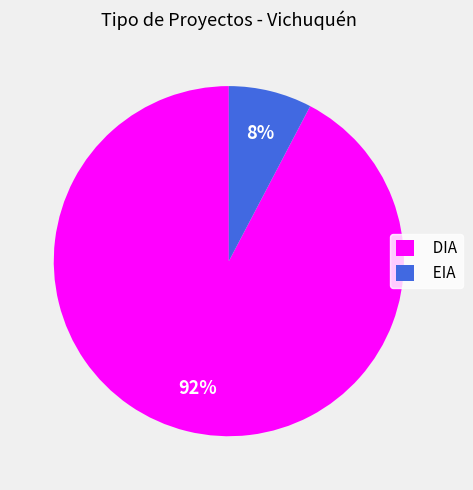

What percentage is the DIA slice, to the nearest percent?

92%